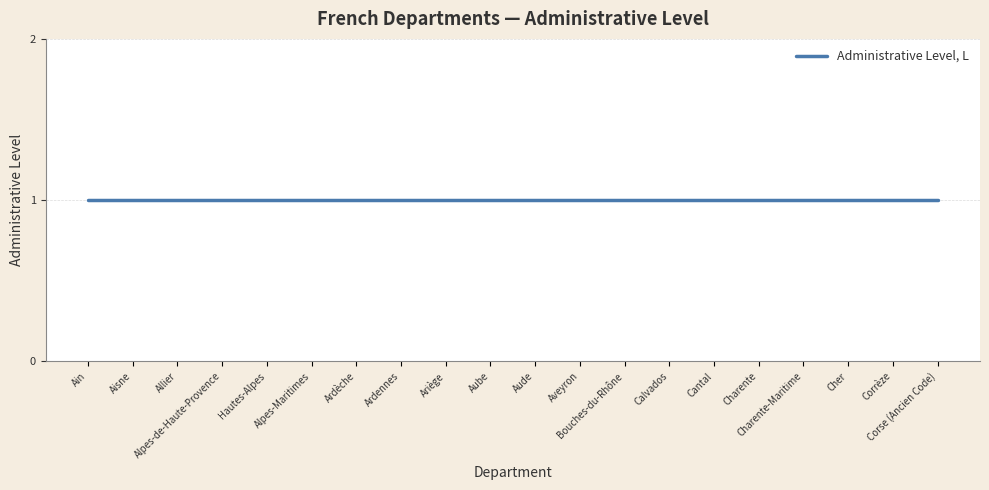

What is the label of the 10th point from the left?

Aube